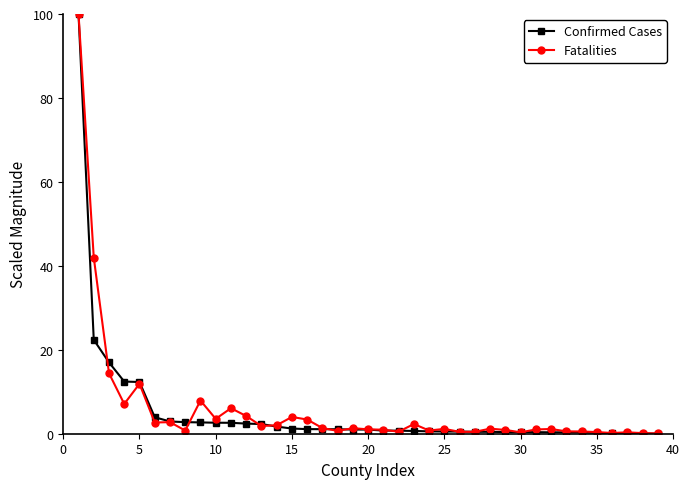

What are all the series names shown in the legend?

Confirmed Cases, Fatalities